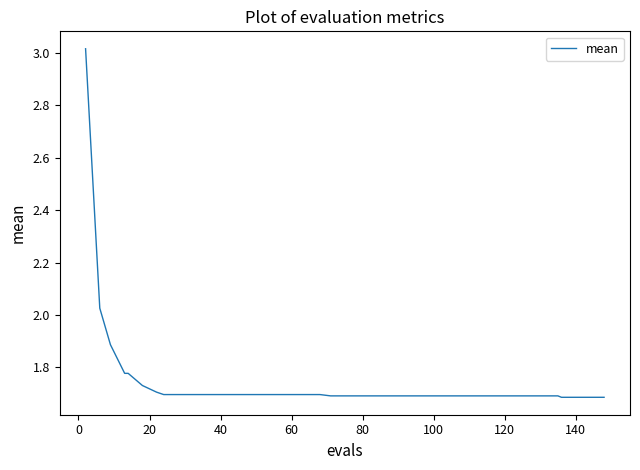

What is the difference between the maximum and minimum values?

1.3